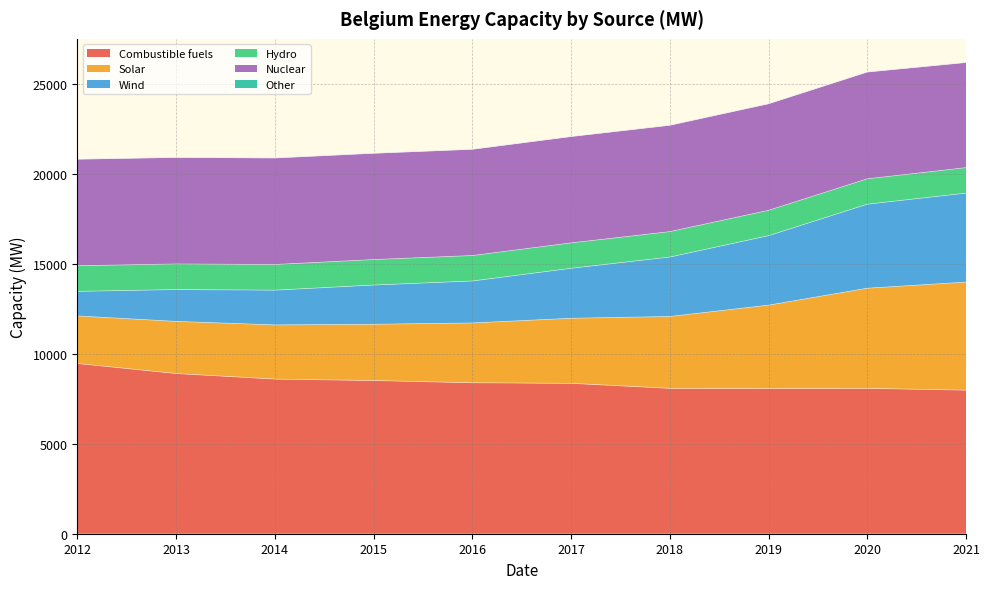

Which category has the highest value in the Wind series?

2021